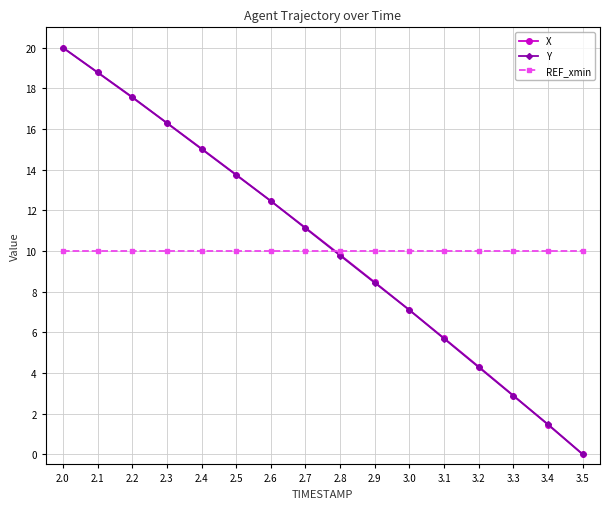

True or false: X has more than 1 points higher than both neighbors.

False